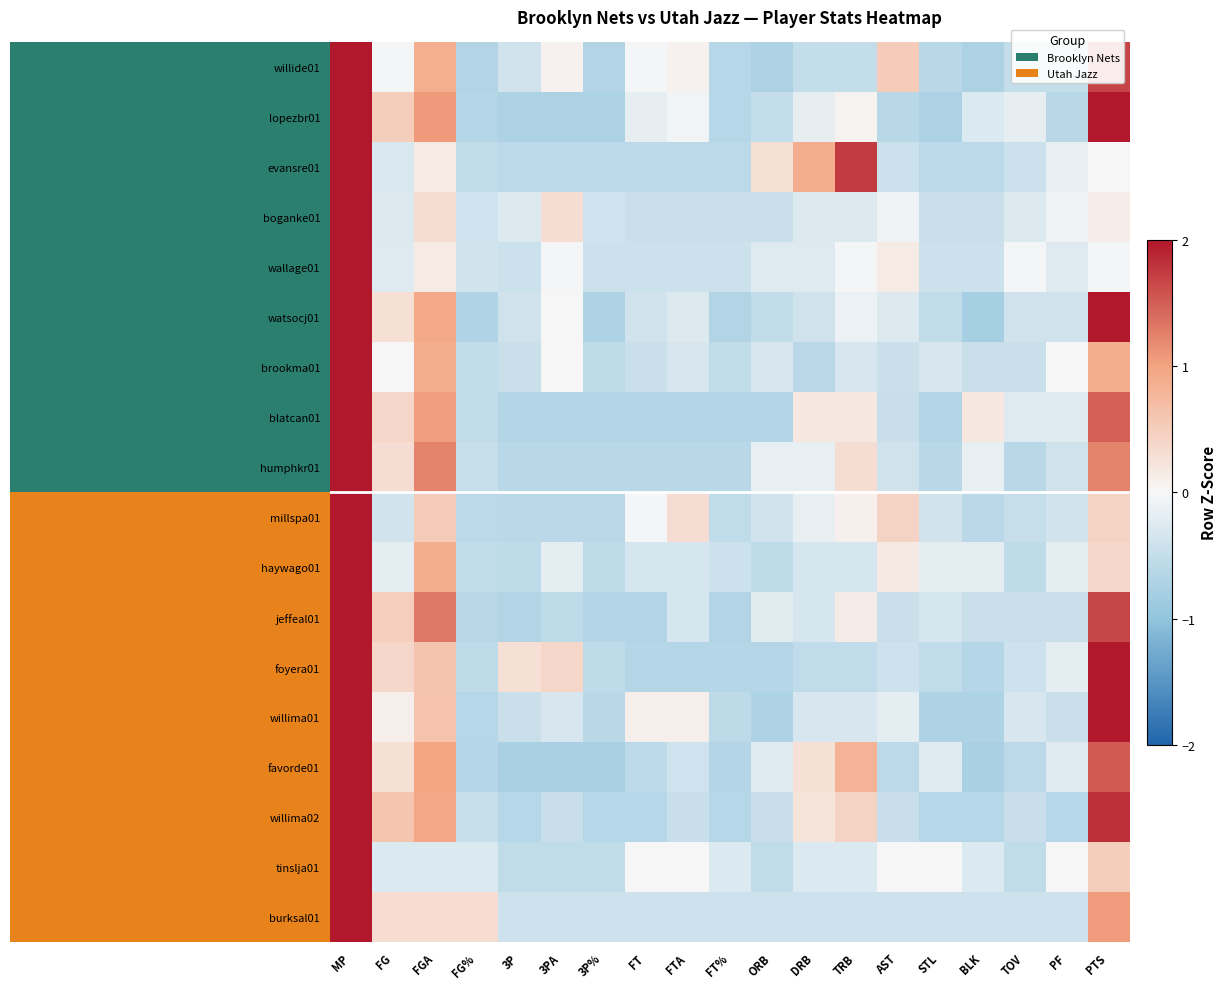

How many categories are shown in the chart?

19